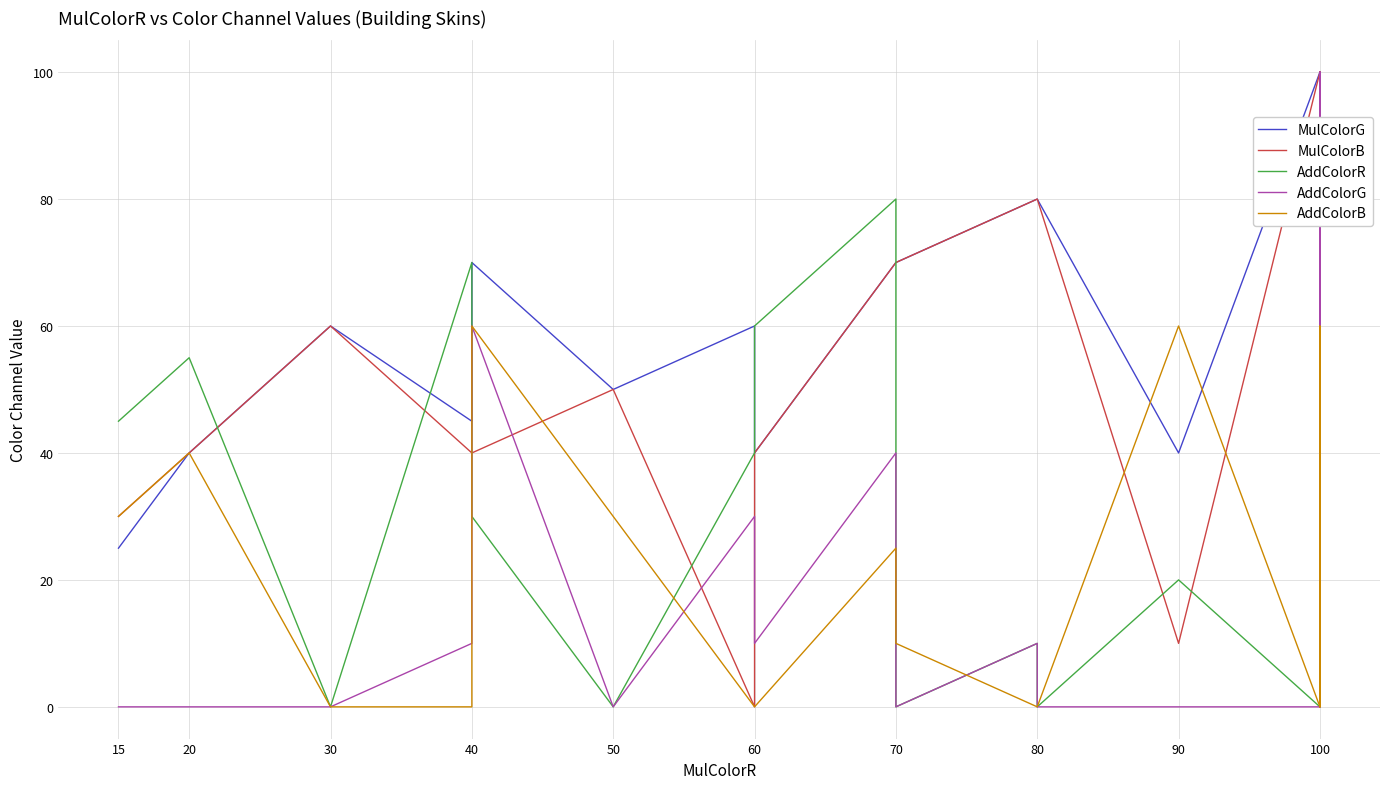

At which label does AddColorB reach its minimum?

30